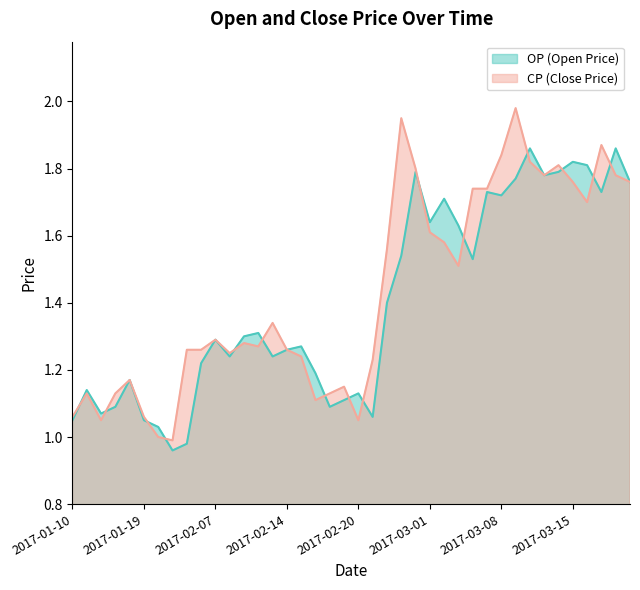

What is the difference between the maximum and second lowest values in the CP series?

1.0